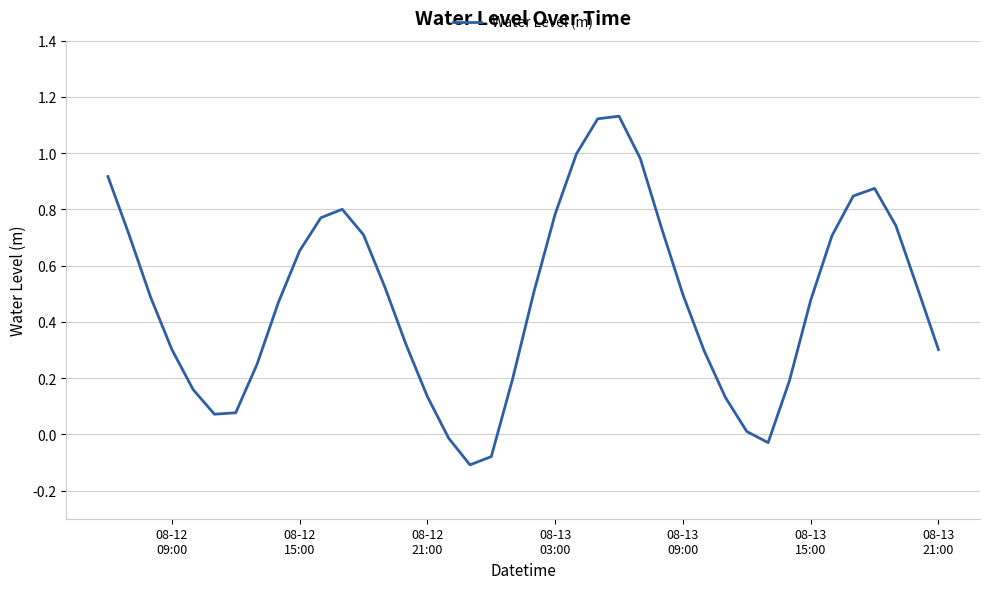

What is the difference between the maximum and minimum values?

1.2